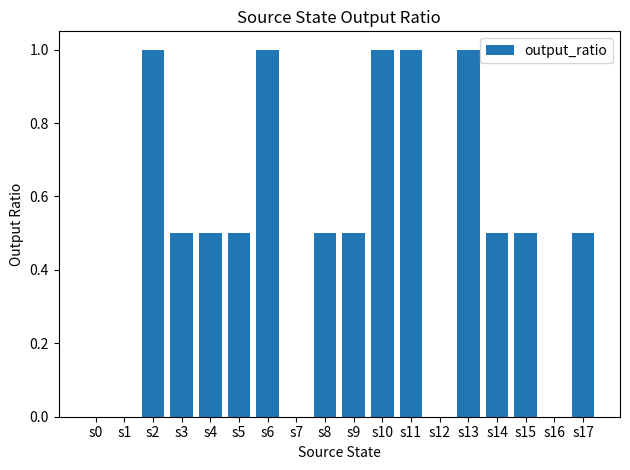

Between s9 and s12, which is larger?

s9